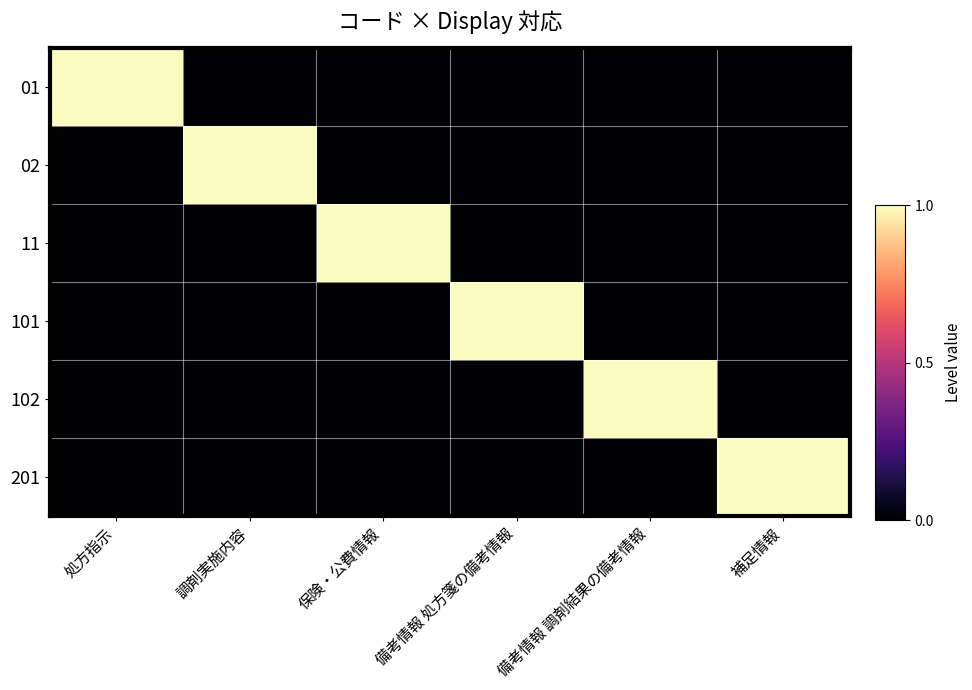

Reading left to right, transcribe all the data shown in this chart.

01: 処方指示=1	調剤実施内容=0	保険・公費情報=0	備考情報 処方箋の備考情報=0	備考情報 調剤結果の備考情報=0	補足情報=0
02: 処方指示=0	調剤実施内容=1	保険・公費情報=0	備考情報 処方箋の備考情報=0	備考情報 調剤結果の備考情報=0	補足情報=0
11: 処方指示=0	調剤実施内容=0	保険・公費情報=1	備考情報 処方箋の備考情報=0	備考情報 調剤結果の備考情報=0	補足情報=0
101: 処方指示=0	調剤実施内容=0	保険・公費情報=0	備考情報 処方箋の備考情報=1	備考情報 調剤結果の備考情報=0	補足情報=0
102: 処方指示=0	調剤実施内容=0	保険・公費情報=0	備考情報 処方箋の備考情報=0	備考情報 調剤結果の備考情報=1	補足情報=0
201: 処方指示=0	調剤実施内容=0	保険・公費情報=0	備考情報 処方箋の備考情報=0	備考情報 調剤結果の備考情報=0	補足情報=1